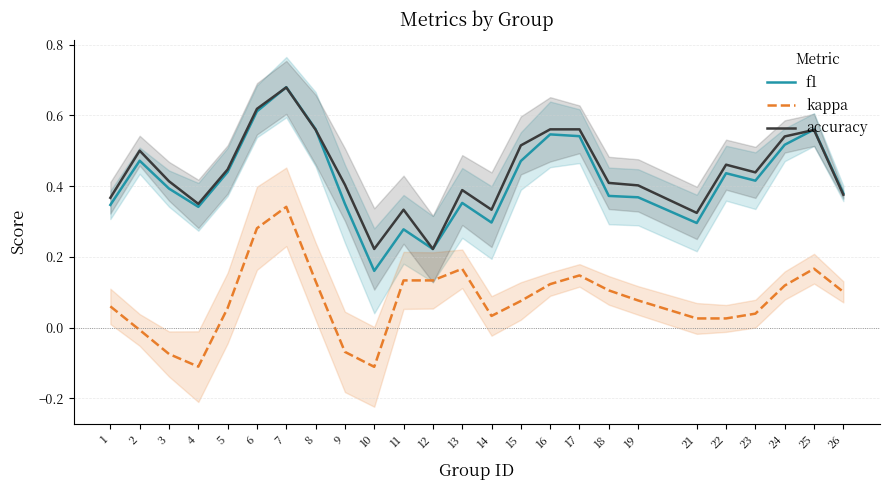

Which label corresponds to the largest value in the chart?

7